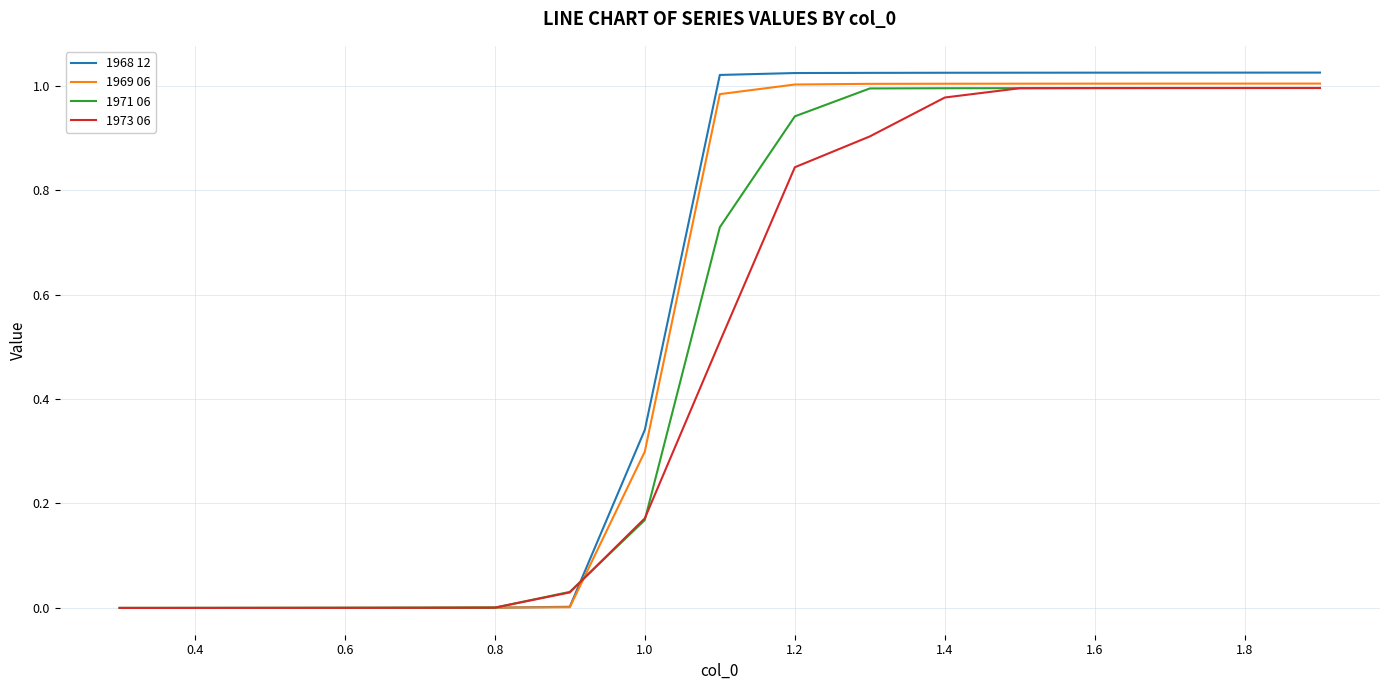

Reading left to right, extract all data points from this chart.

1968 12: 0.0	0.0	0.0	0.0	0.0	0.0	0.0	0.3	1.0	1.0	1.0	1.0	1.0	1.0	1.0	1.0	1.0
1969 06: 0.0	0.0	0.0	0.0	0.0	0.0	0.0	0.3	1.0	1.0	1.0	1.0	1.0	1.0	1.0	1.0	1.0
1971 06: 0.0	0.0	0.0	0.0	0.0	0.0	0.0	0.2	0.7	0.9	1.0	1.0	1.0	1.0	1.0	1.0	1.0
1973 06: 0.0	0.0	0.0	0.0	0.0	0.0	0.0	0.2	0.5	0.8	0.9	1.0	1.0	1.0	1.0	1.0	1.0